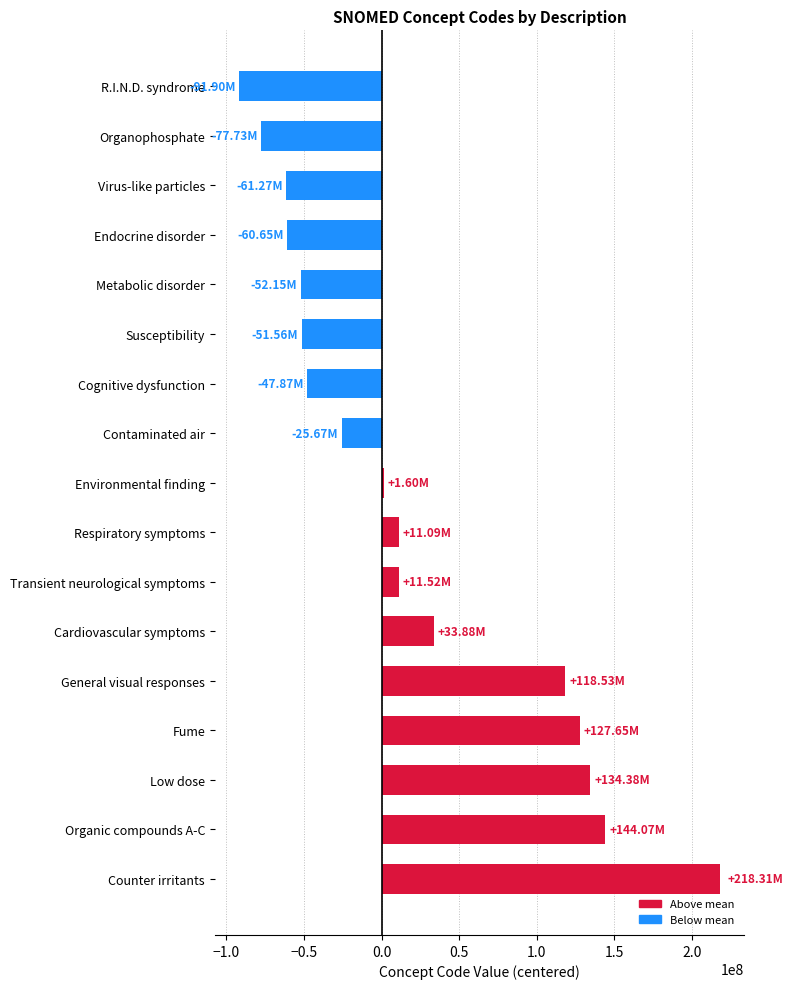

At which category does the chart reach its minimum across all series?

R.I.N.D. syndrome